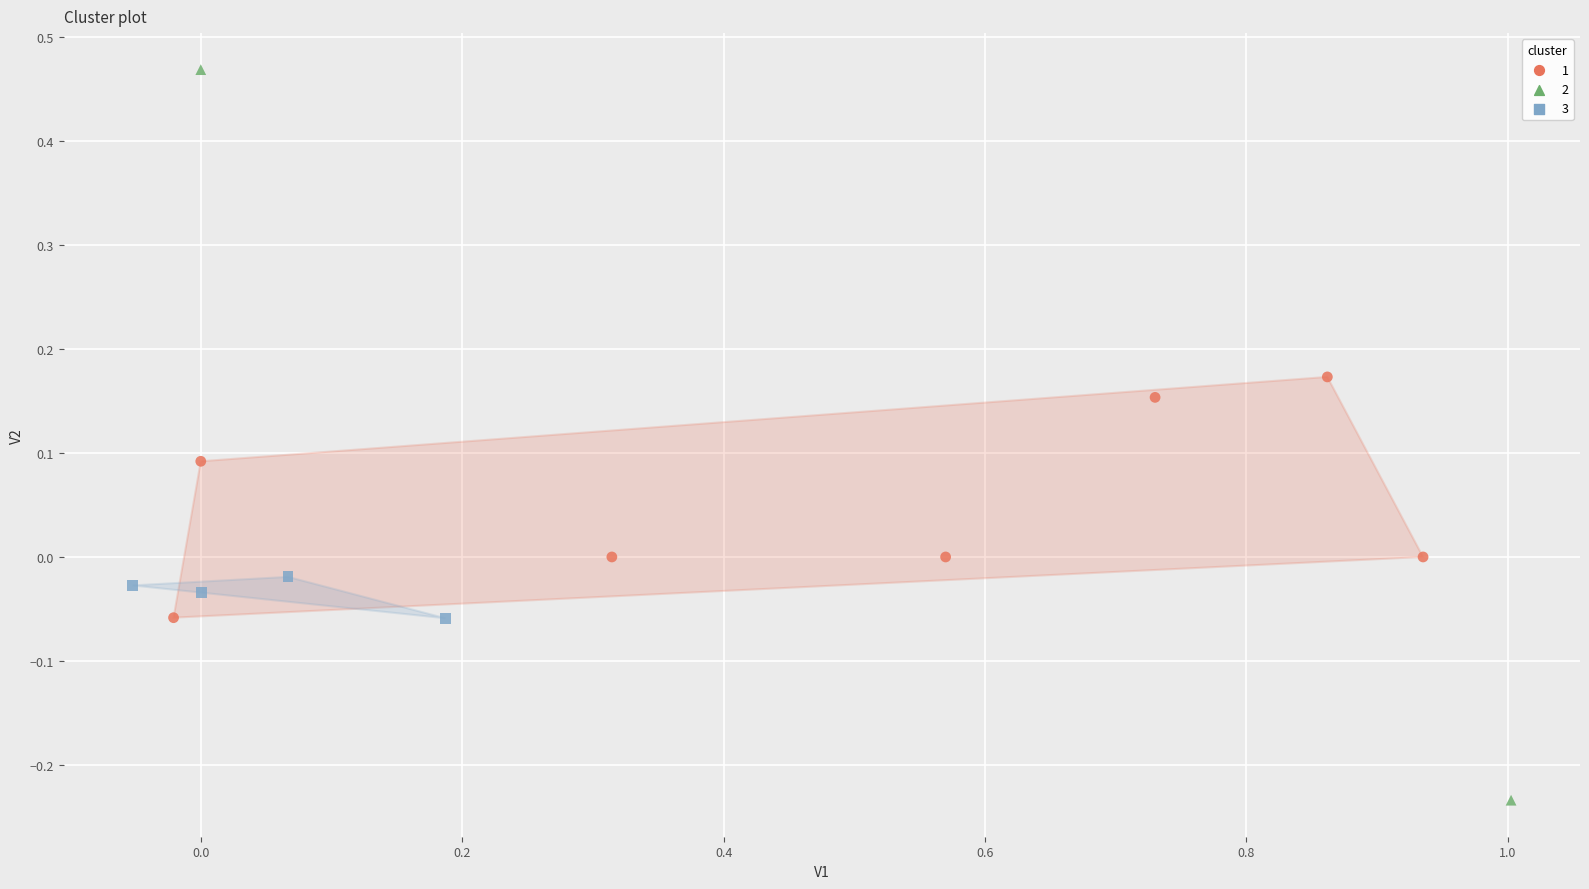

Which series contains the lowest Y value?

2